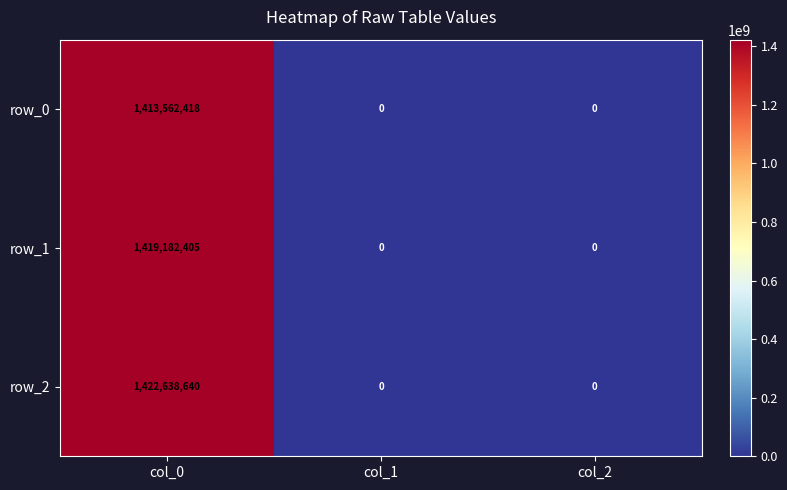

How many row_0 values are between 0 and 1413562418?

3